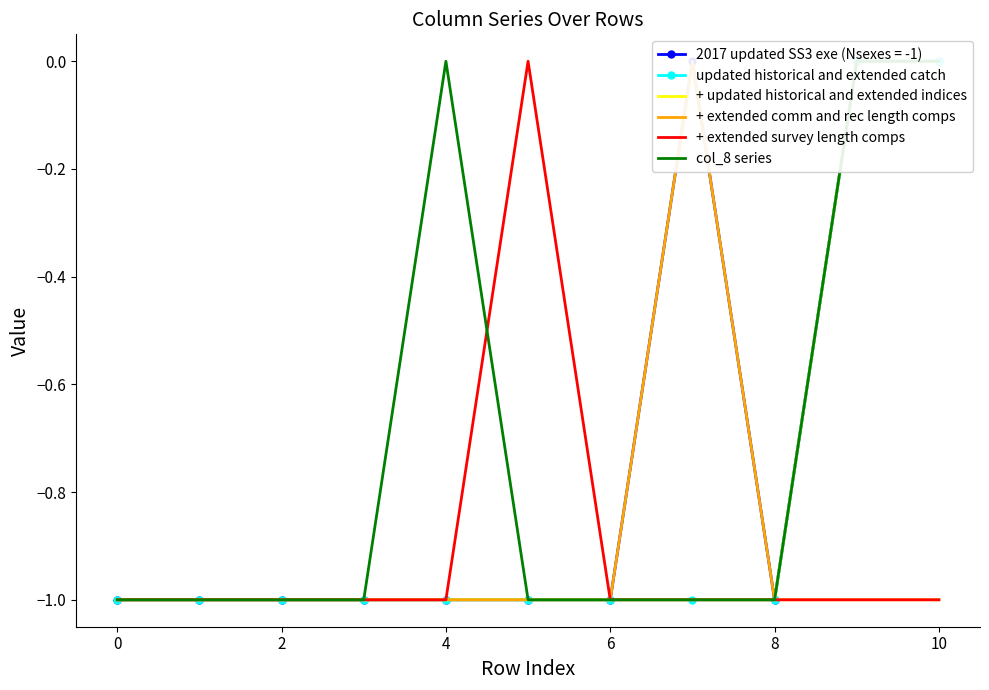

Is this an area chart (filled region under the line)?

No